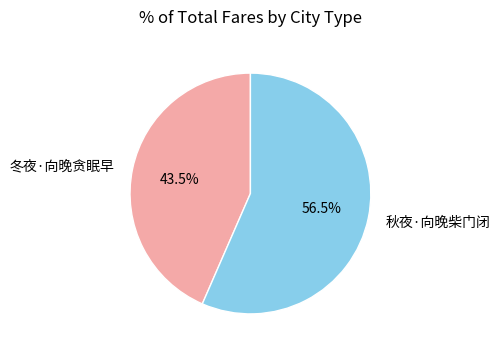

What is the ratio of the value at 冬夜·向晚贪眠早 to the value at 秋夜·向晚柴门闭?

0.8